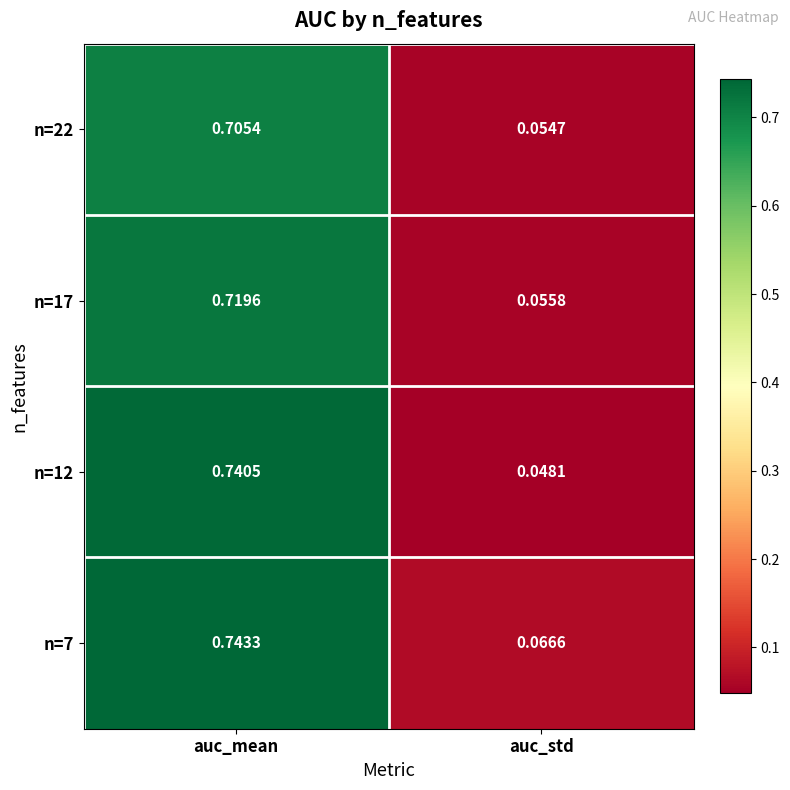

List the series in order of their overall mean, lowest first.

n=22, n=17, n=12, n=7